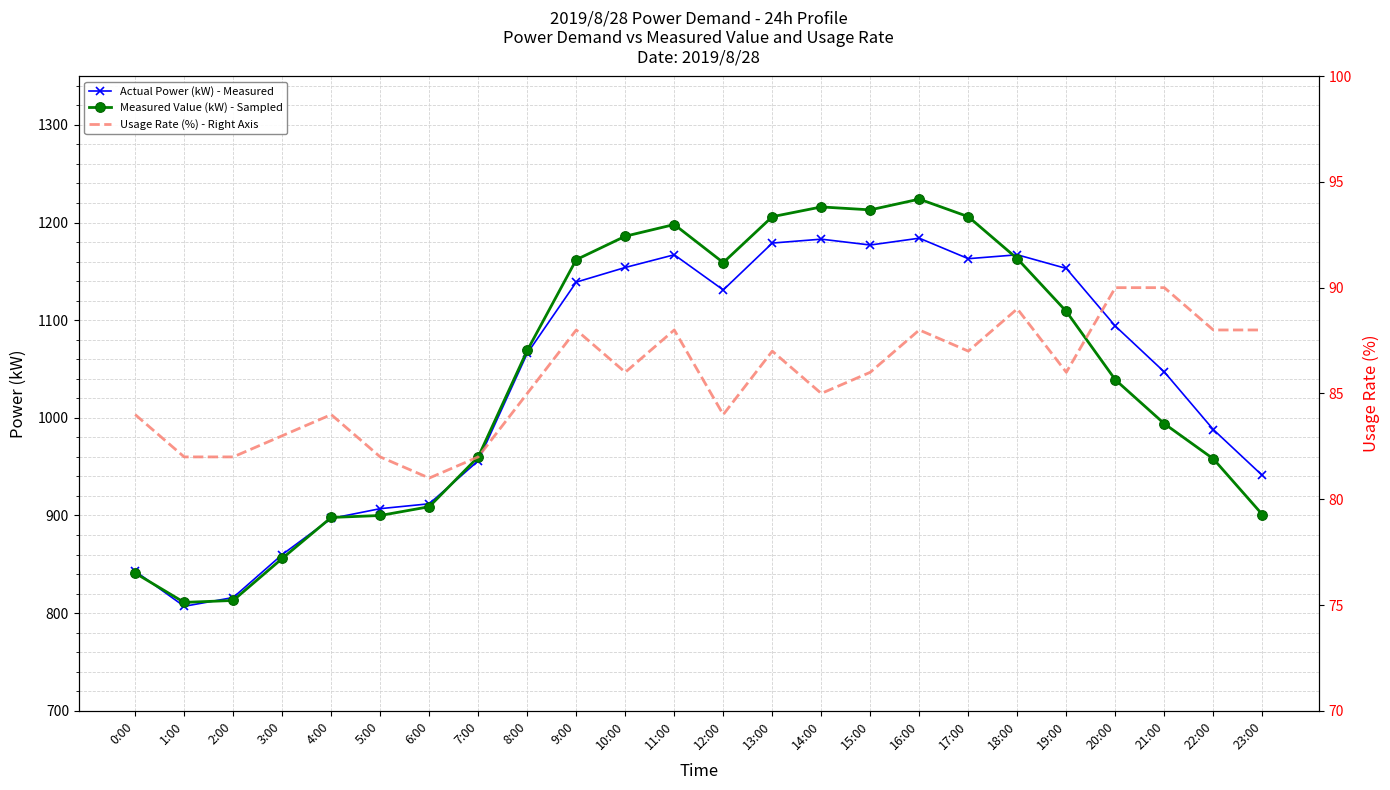

Is it true that Measured Value (kW) - Sampled equals 901 at 23:00?

True